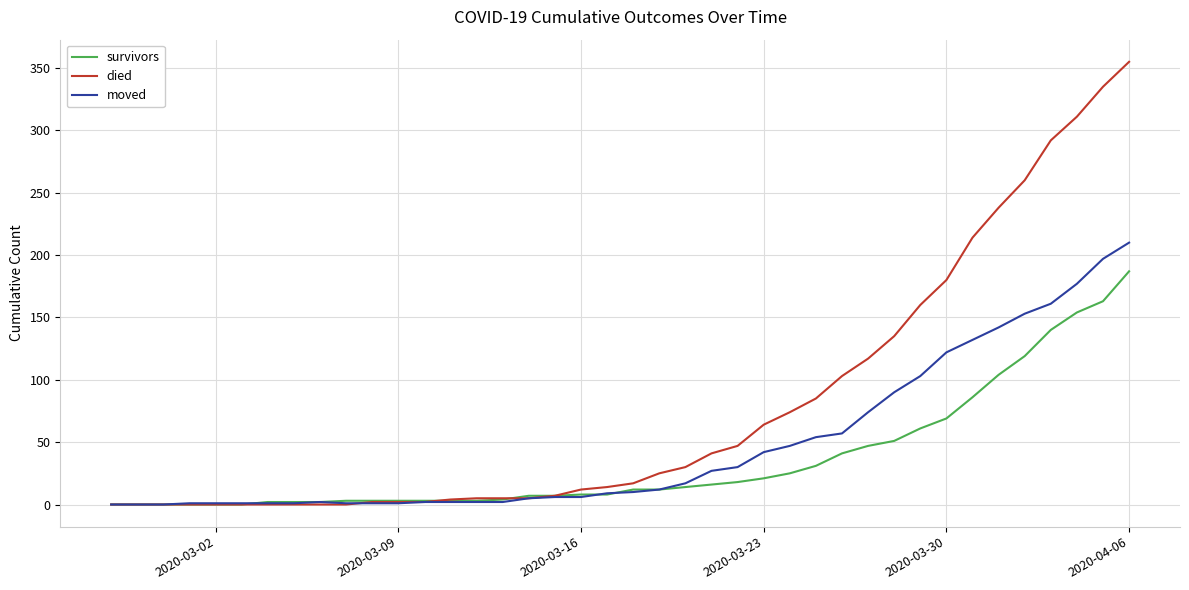

Does the chart display data point markers on the line(s)?

No